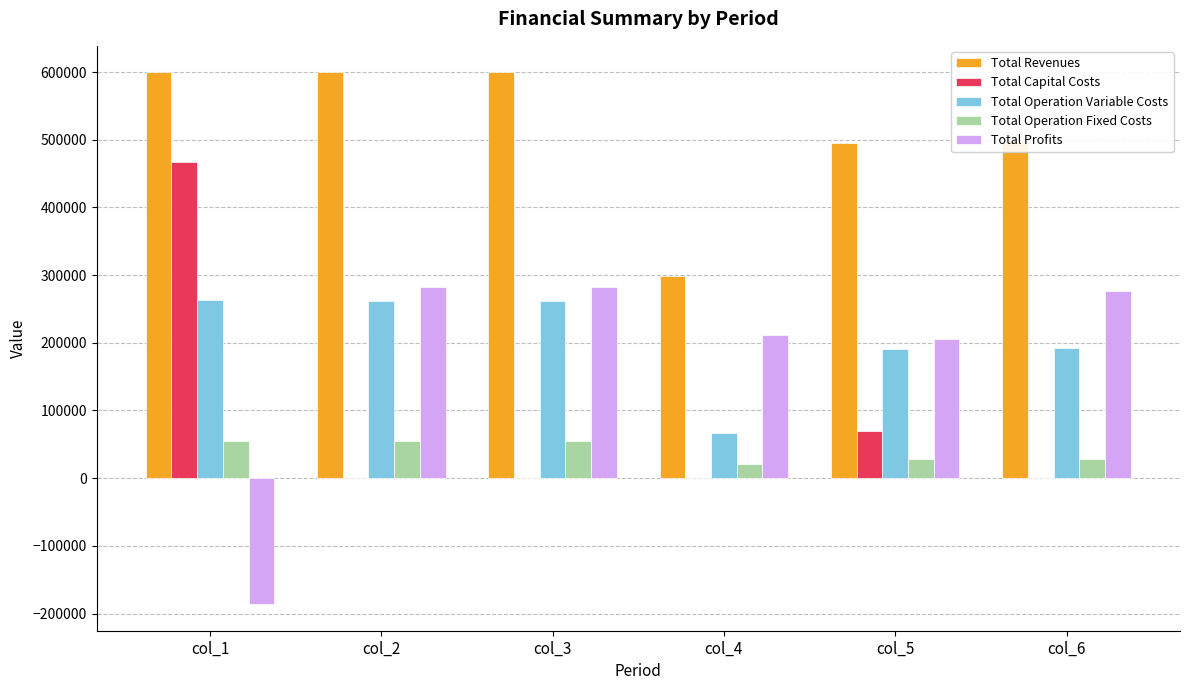

The value of Total Operation Variable Costs at col_1 is 263106.1. True or false?

True